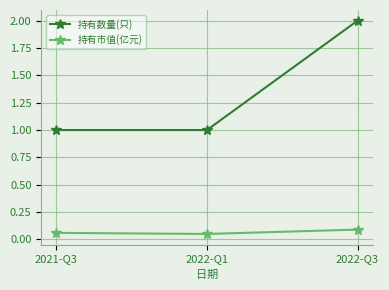

Which series has the largest range (max minus min)?

持有数量(只)